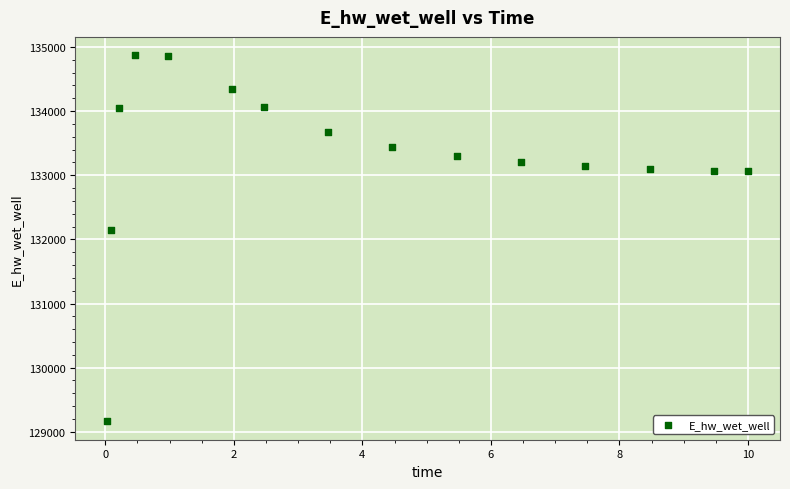

What Y value in the scatter plot is closest to 132016?

132141.4